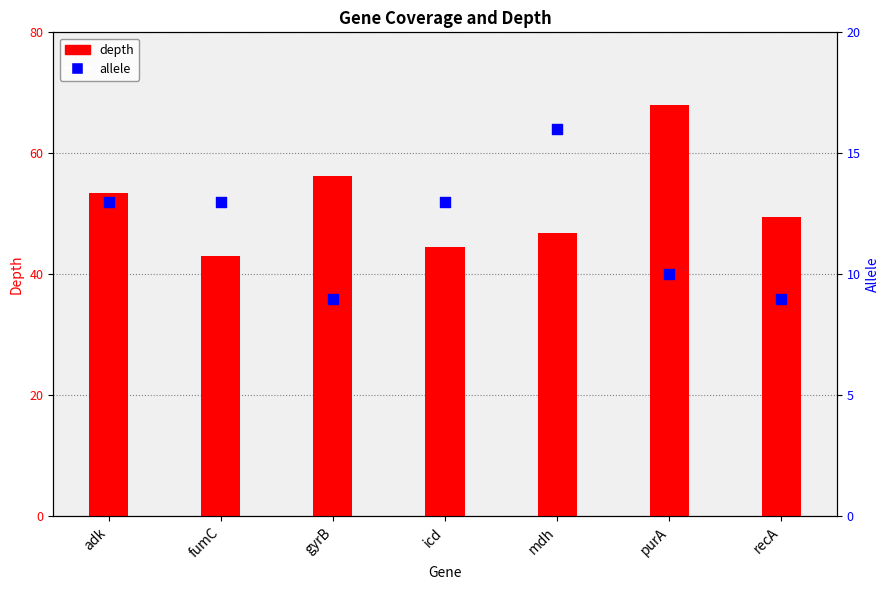

At which category is the sum across all series the highest?

purA